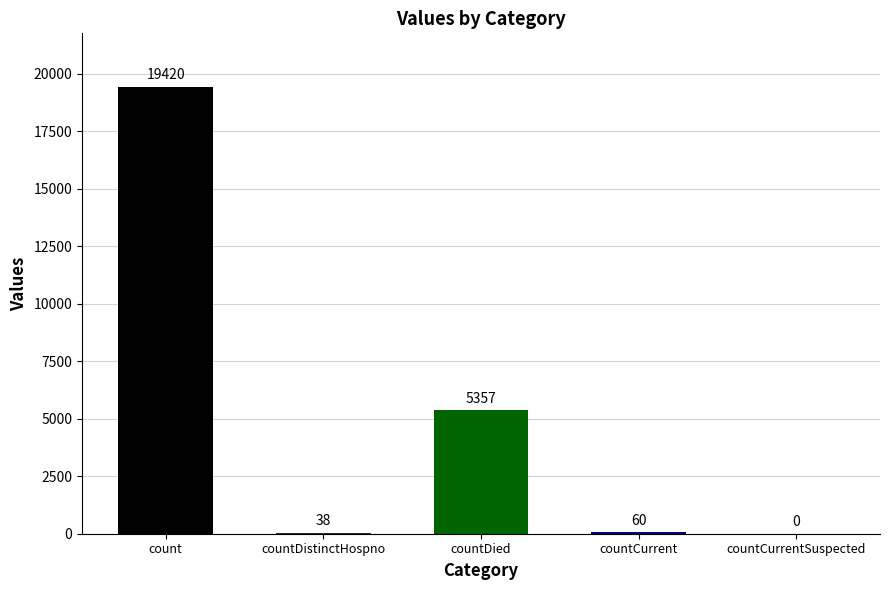

Are the bars grouped side by side (vs. stacked)?

No